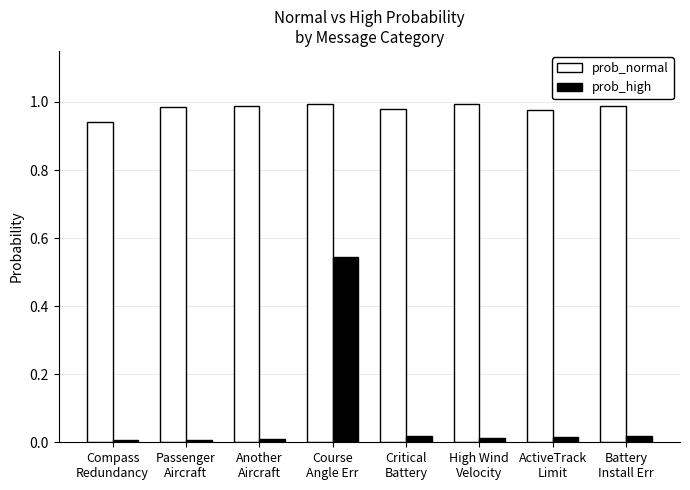

True or false: prob_high has a value of 0.0 at Critical
Battery.

True